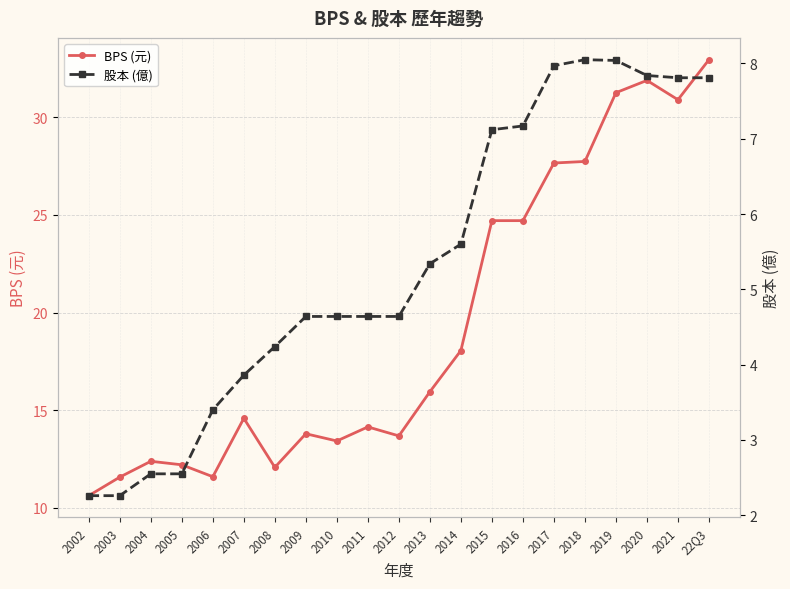

List the labels in order of 股本 (億) value, smallest first.

2002, 2003, 2004, 2005, 2006, 2007, 2008, 2009, 2010, 2011, 2012, 2013, 2014, 2015, 2016, 2021, 22Q3, 2020, 2017, 2019, 2018